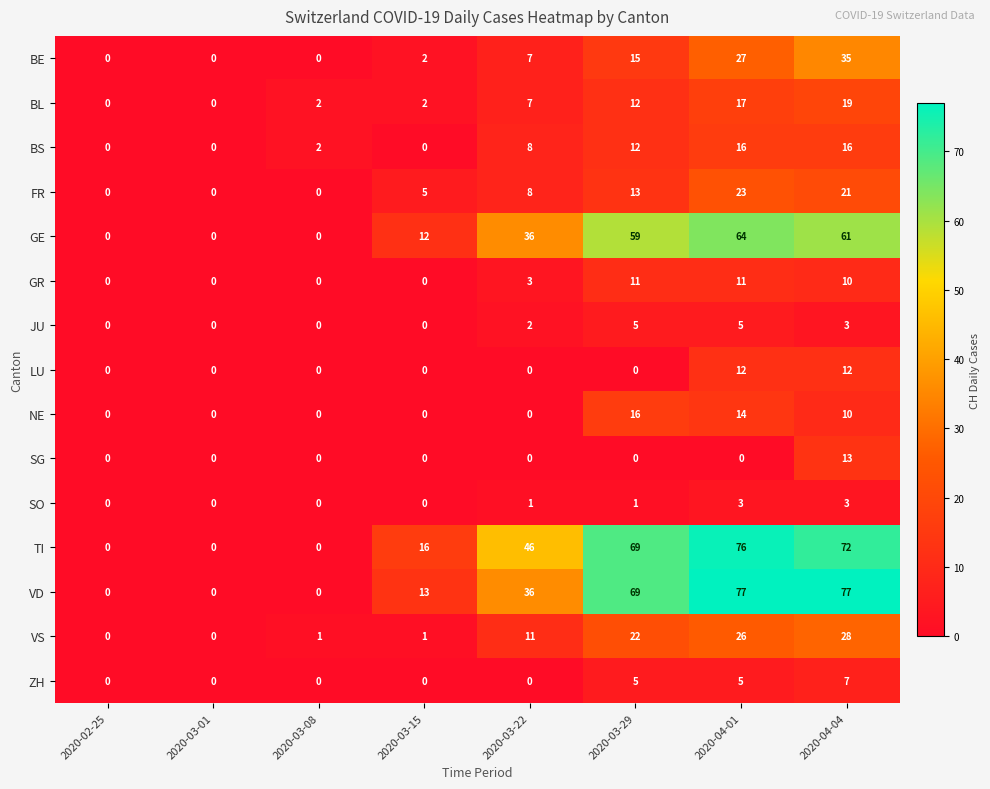

What is the spread (max minus min) of values at 2020-04-04?

74